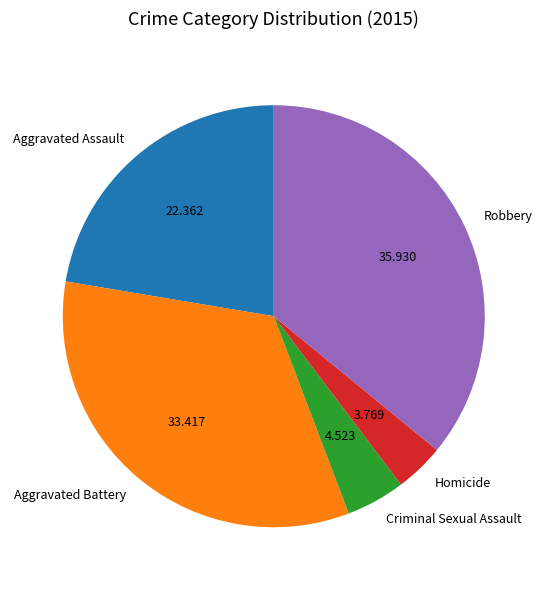

Rank the categories by value from highest to lowest.

Robbery, Aggravated Battery, Aggravated Assault, Criminal Sexual Assault, Homicide